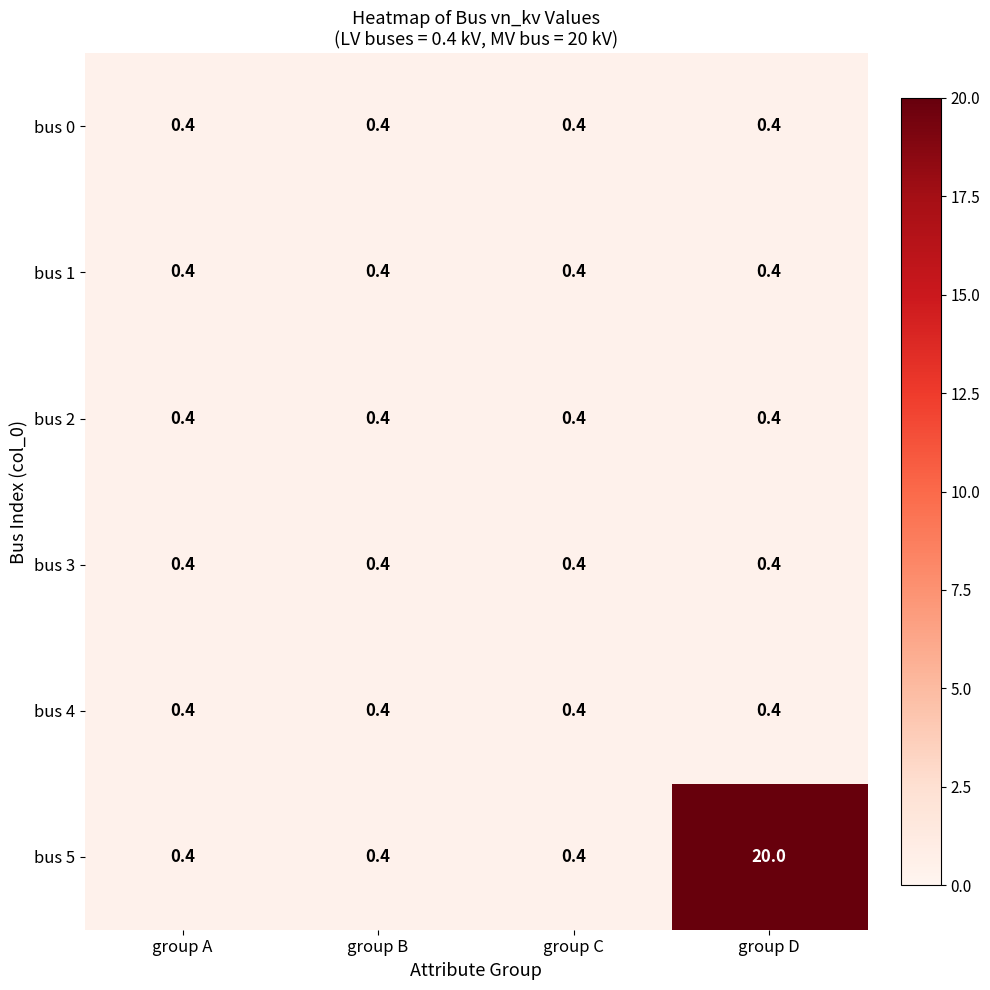

The value of bus 4 at group C is 0.4. True or false?

True